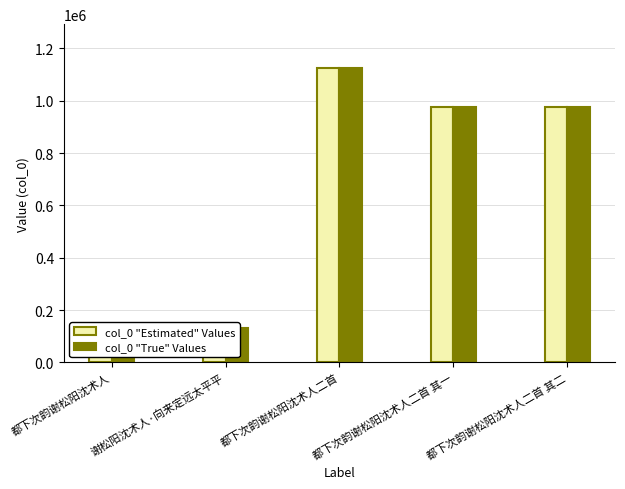

How many series are shown in this chart?

2